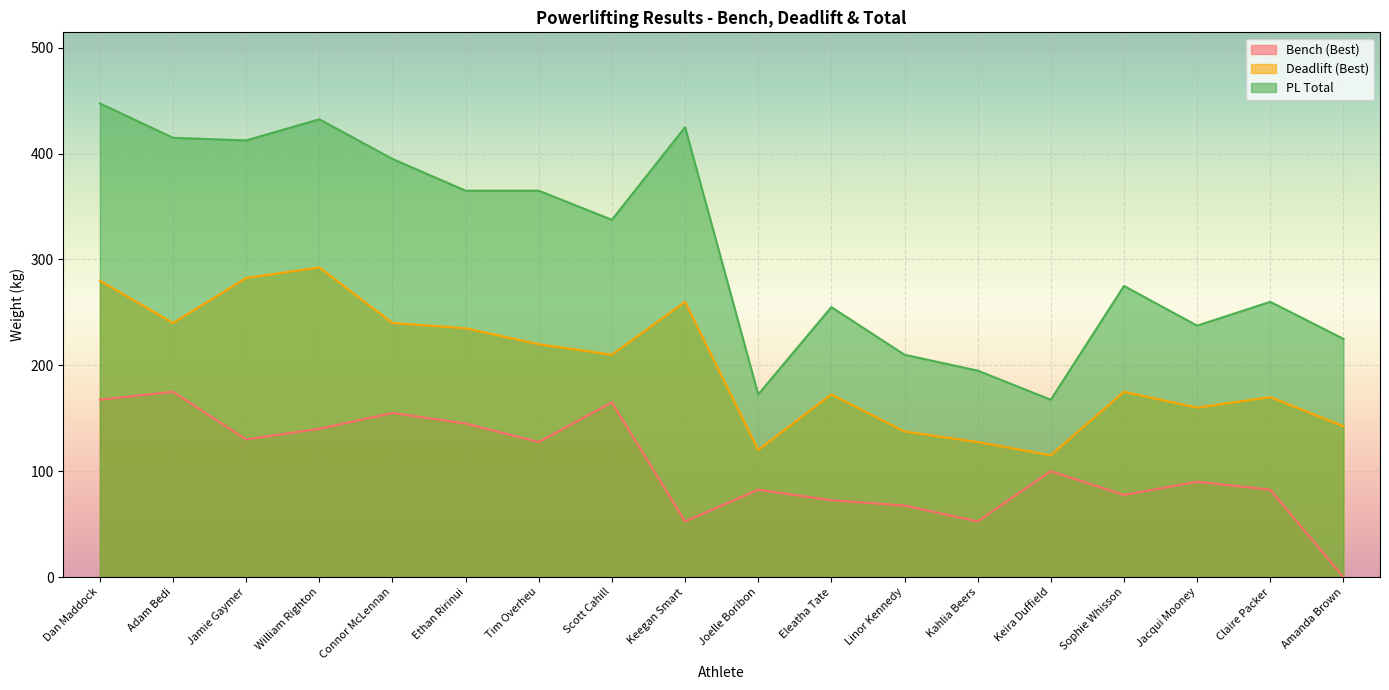

True or false: PL Total has a value of 432.5 at William Righton.

True